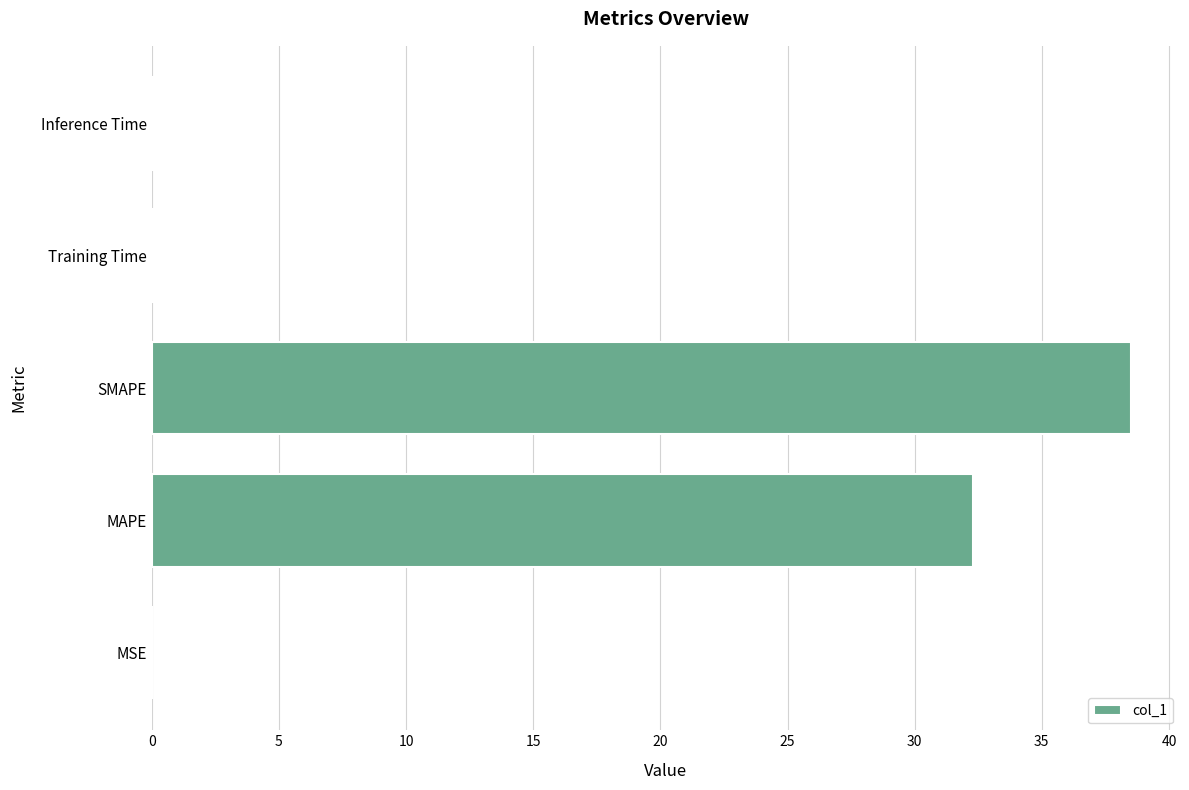

Which label corresponds to the largest value in the chart?

SMAPE